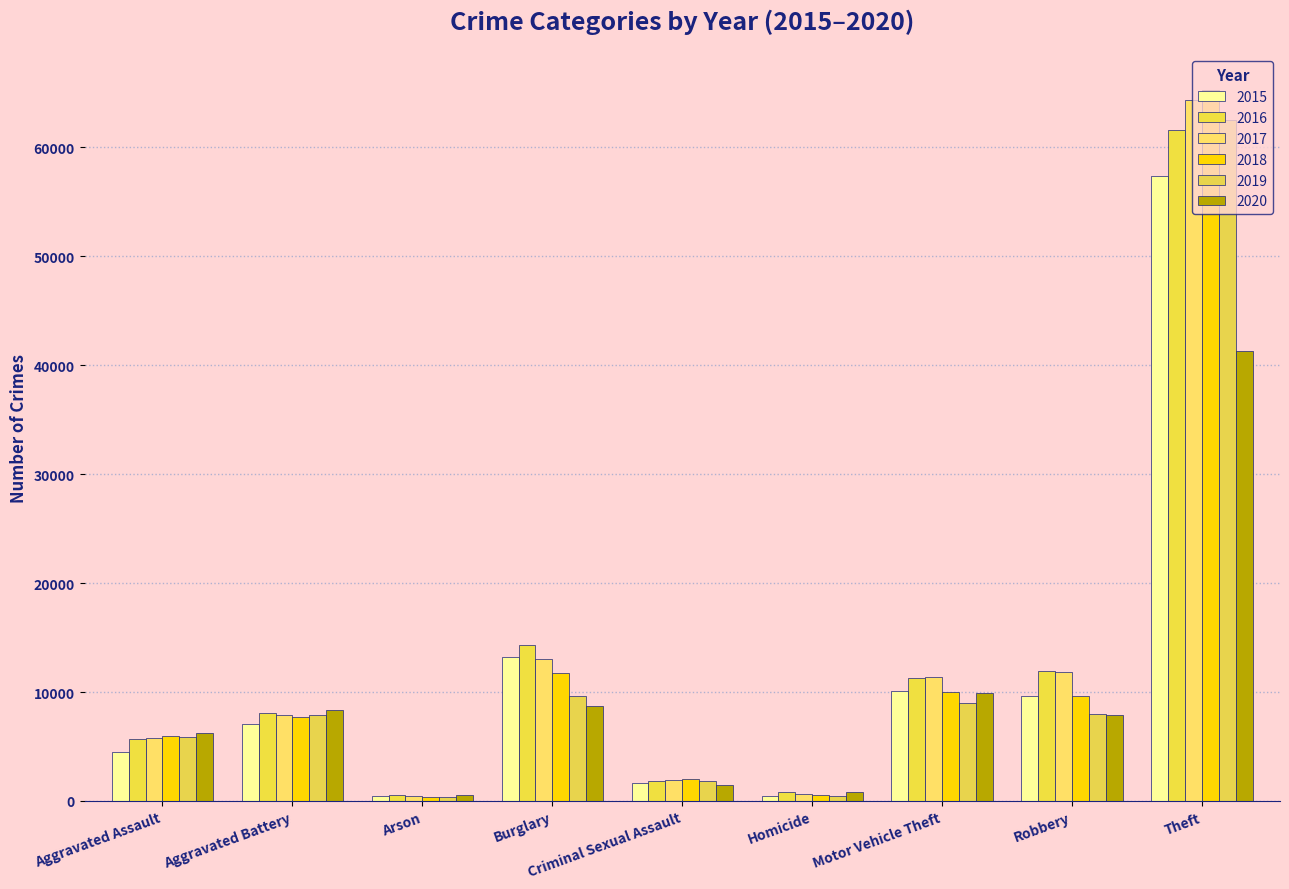

List the series in order of their peak value, lowest first.

2020, 2015, 2016, 2019, 2017, 2018